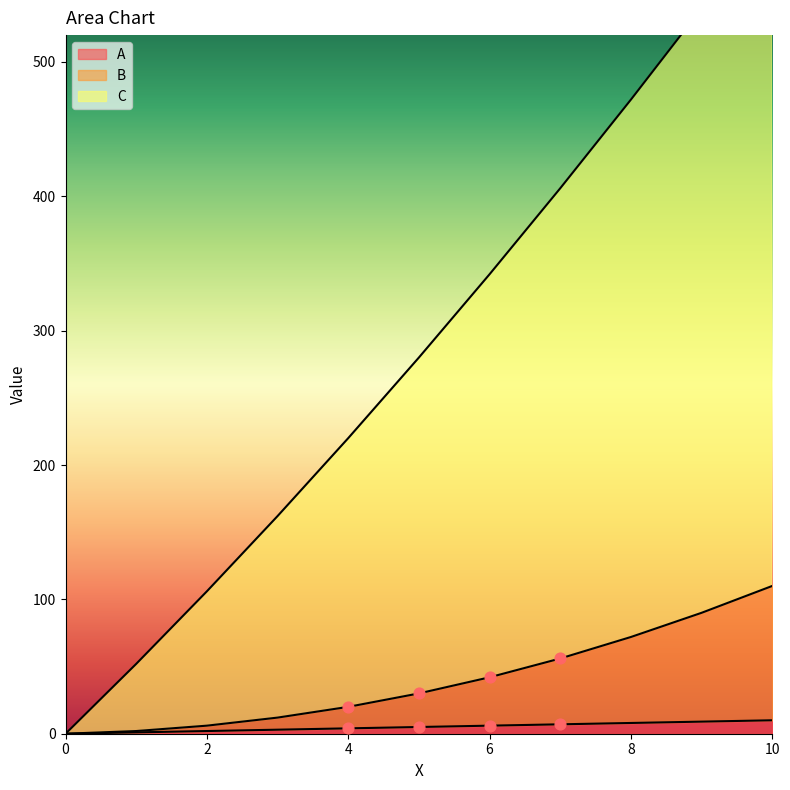

Which series has the largest total across all categories?

C